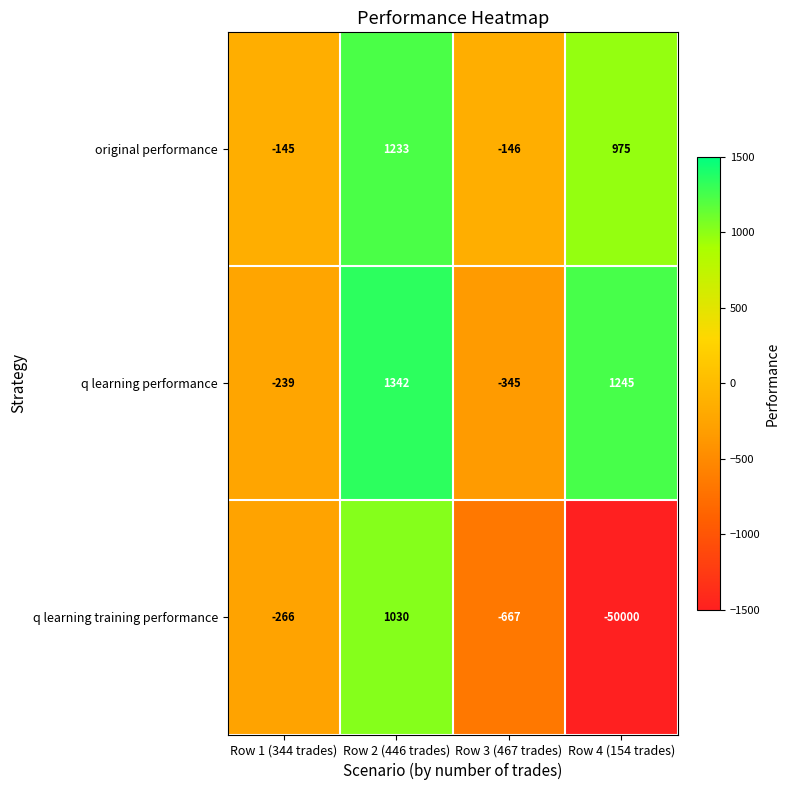

Reading left to right, what are all the values shown in this chart?

original performance: -145	1233	-146	975
q learning performance: -239	1342	-345	1245
q learning training performance: -266	1030	-667	-50000